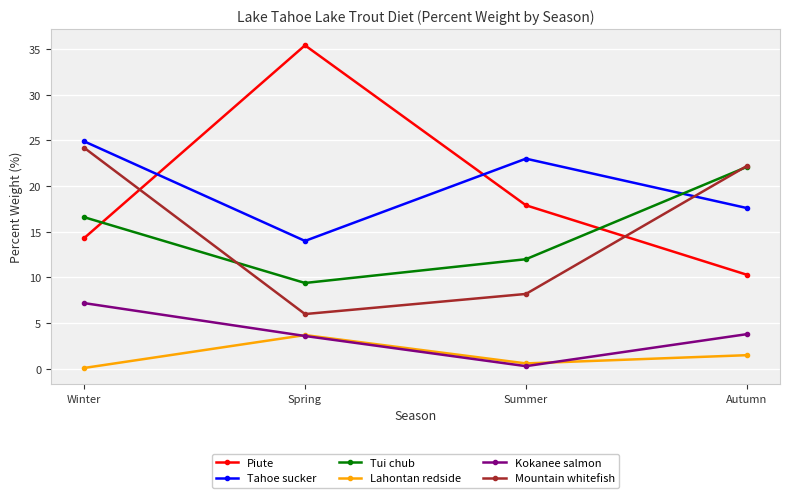

The Tui chub series shows 22.5 at Winter. True or false?

False